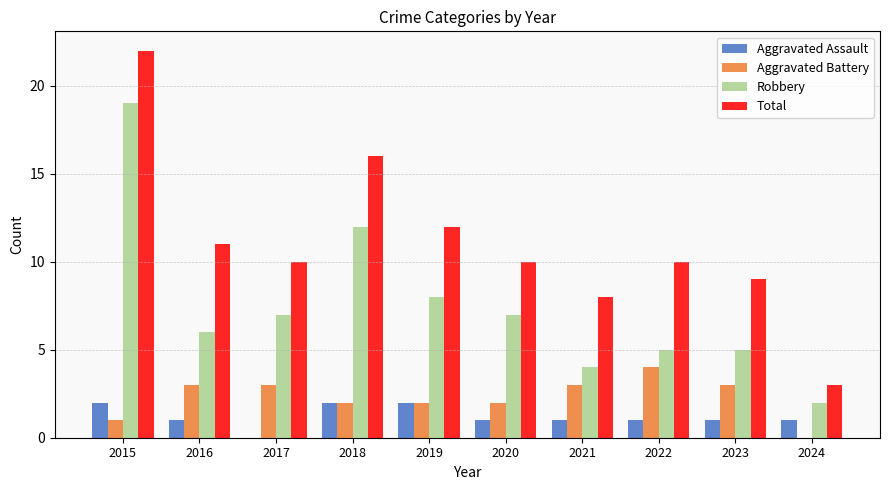

Where does the Aggravated Assault series first go above 1?

2015